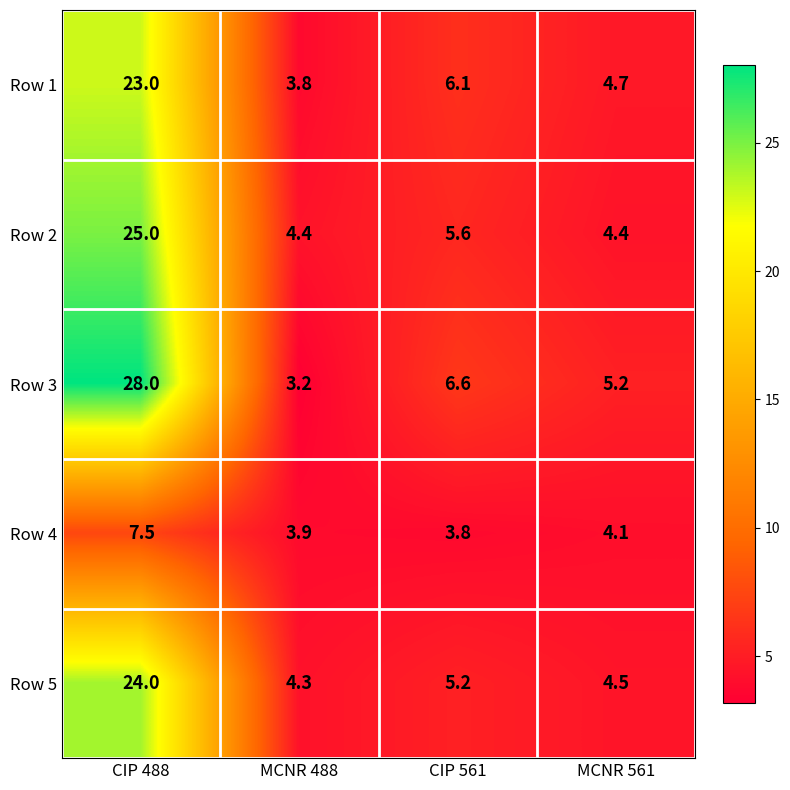

The value of Row 2 at CIP 561 is 5.6. True or false?

True